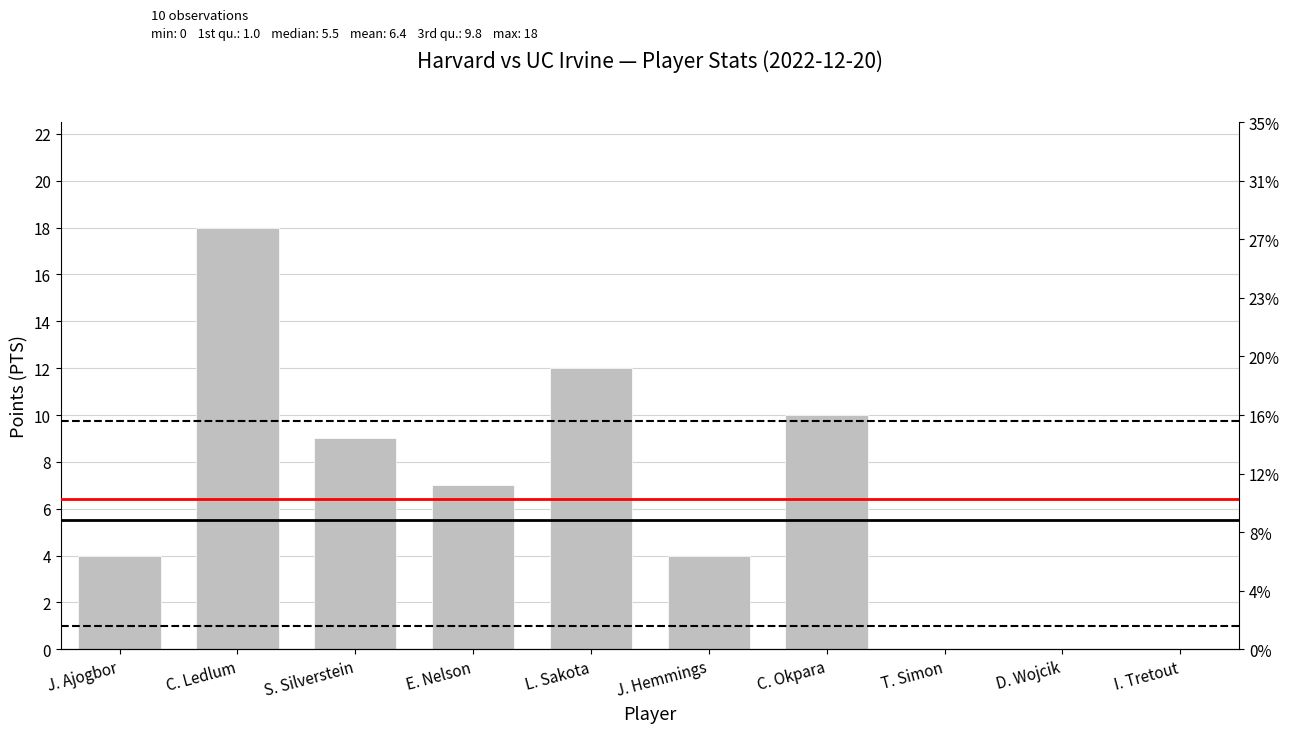

What is the sum of all values?

64